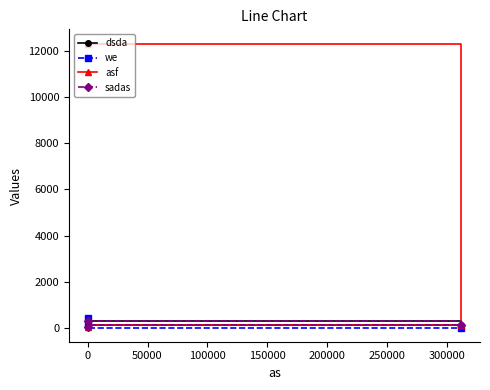

Reading left to right, what are all the values shown in this chart?

dsda: 312	44	123
we: 123	444	22
asf: 12312	44	123
sadas: 321	44	123